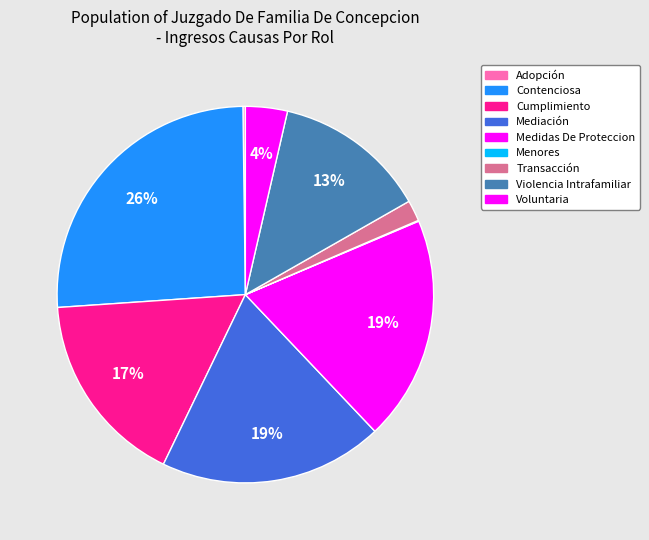

What is the largest slice in the pie chart?

Contenciosa